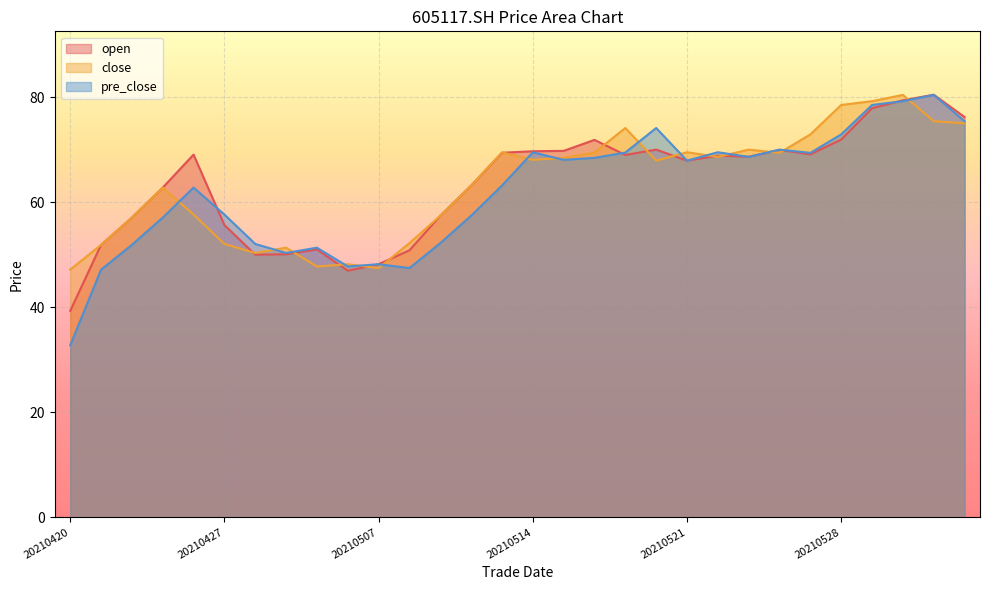

True or false: close and open cross at least once.

True